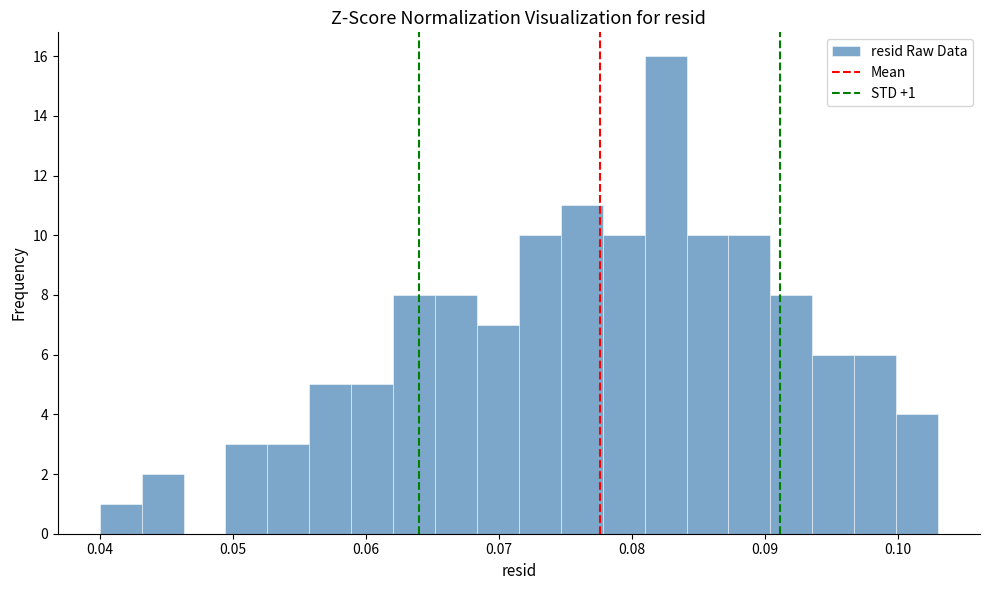

Around what value on the x-axis is the tallest bar? Give the approximate position of its centre, as read against the axis.

0.083